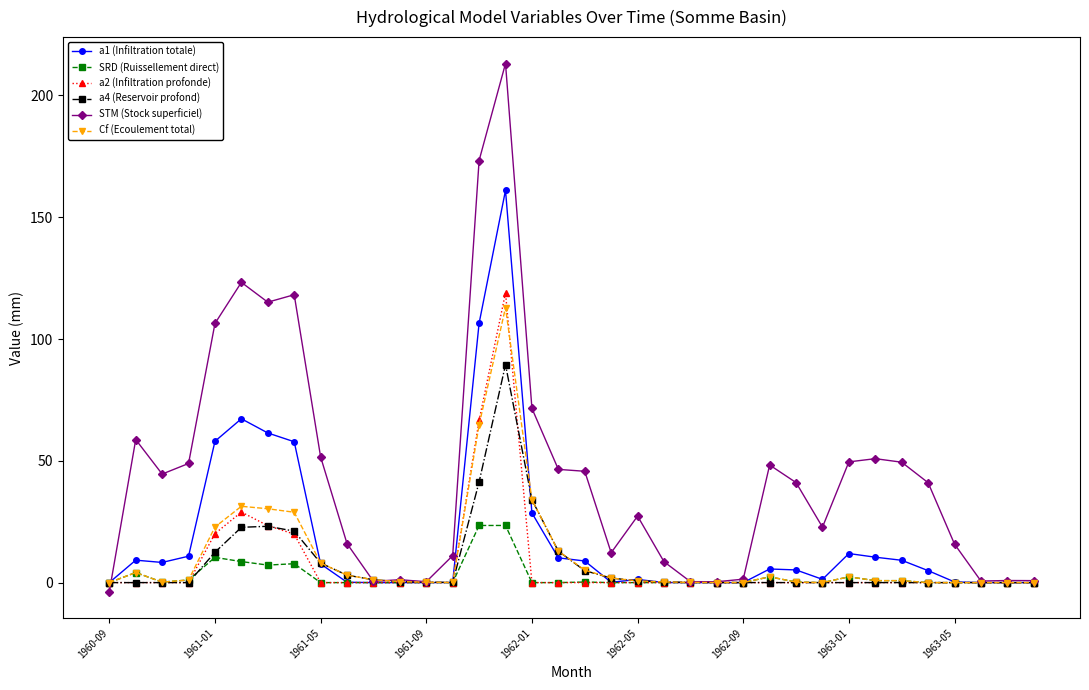

Which series has the largest total across all categories?

STM (Stock superficiel)